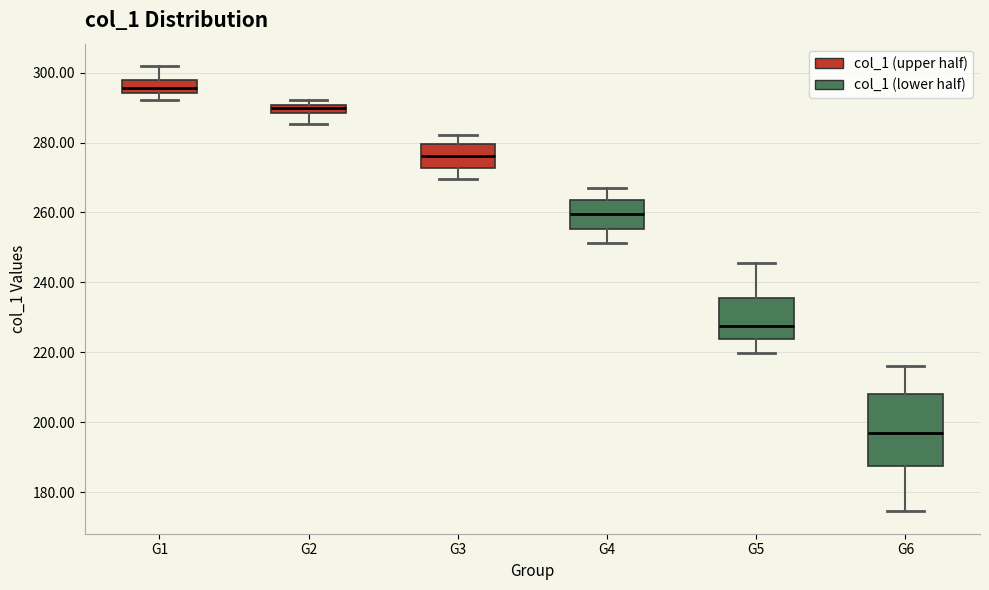

Where does the upper whisker of the box for G6 end on the y-axis? The values are not printed on the chart, so give them approximately, as read against the axis.

216